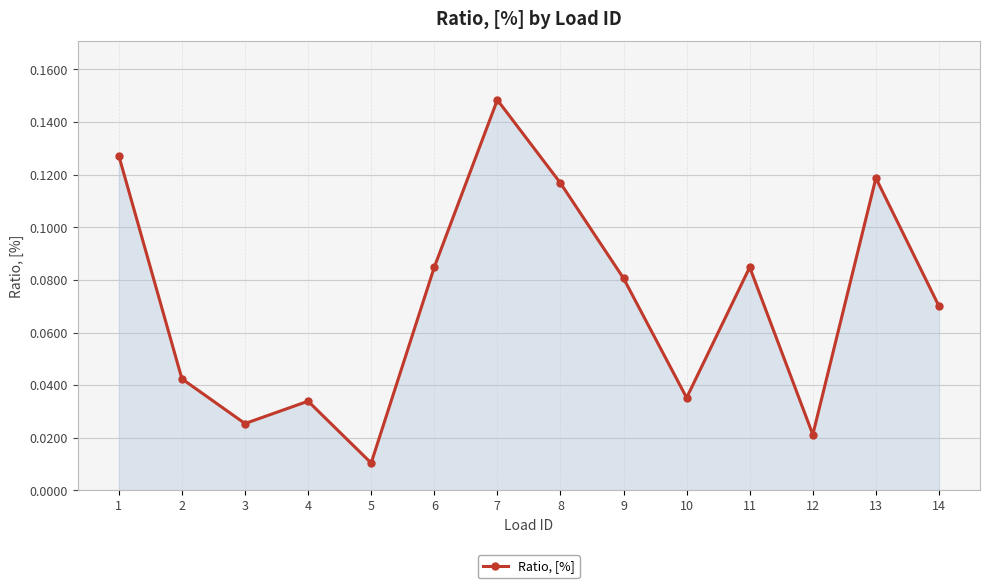

How many lines are shown in the chart?

1